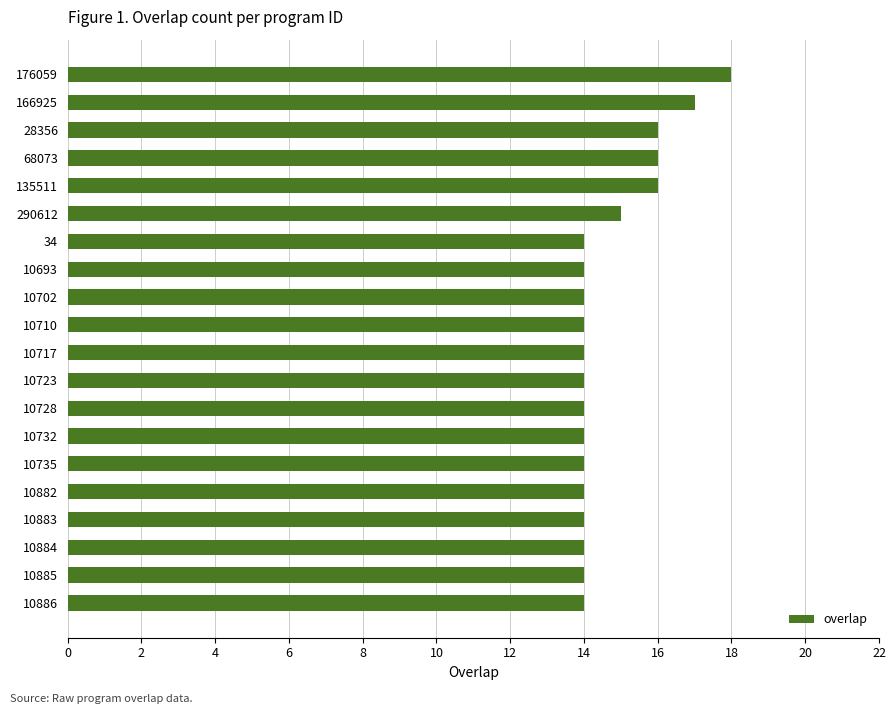

Which category has the highest value across all series?

176059